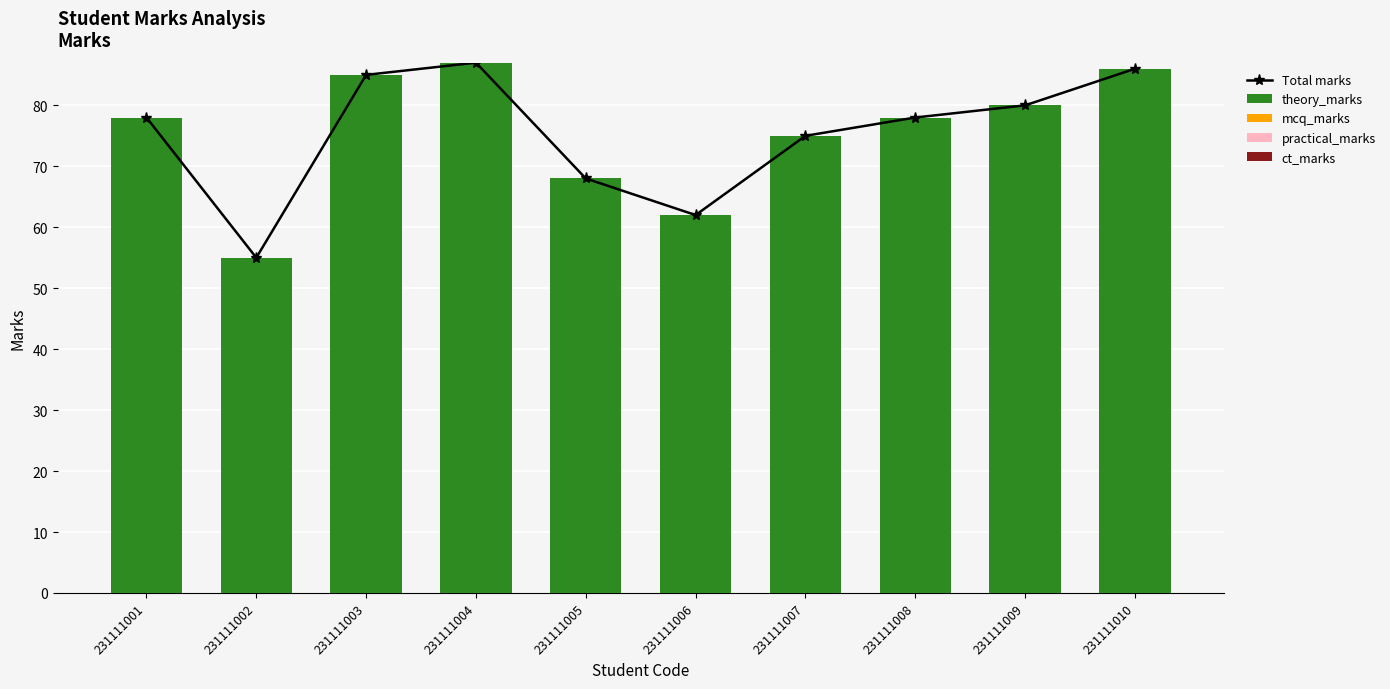

At how many categories does at least one series exceed 80?

3